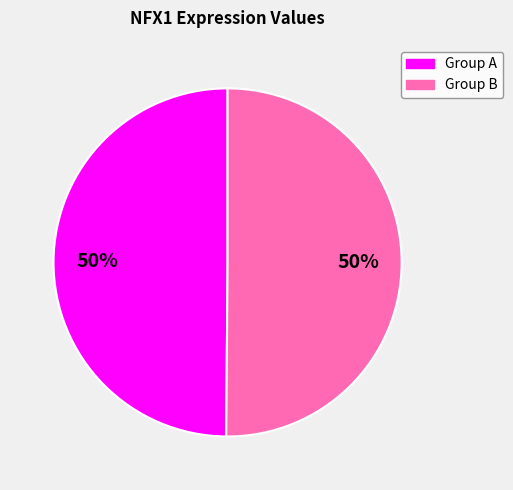

To the nearest percent, what percentage of the pie is Group B?

50%